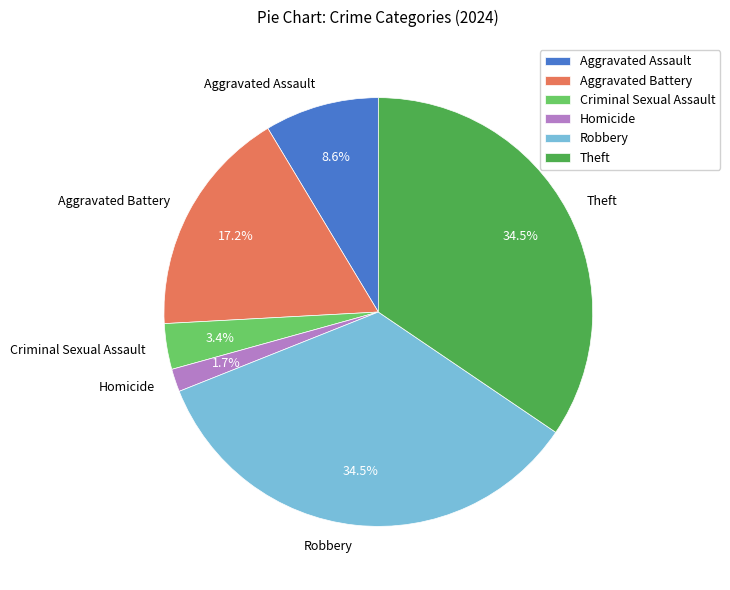

The Criminal Sexual Assault slice represents 13% of the pie. True or false?

False